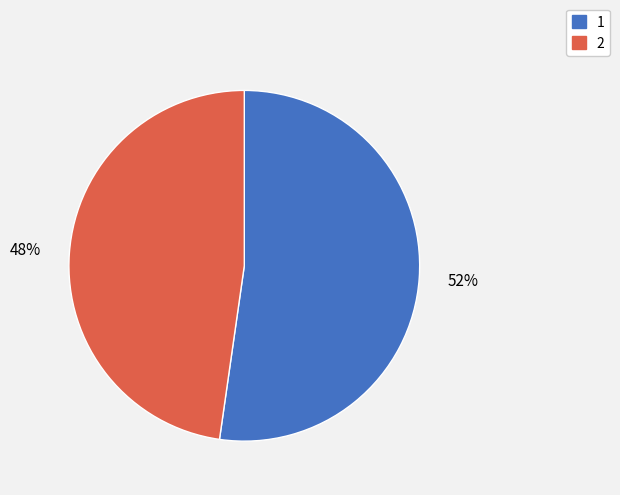

Approximately how many times larger is the value at 2 compared to 1?

0.9